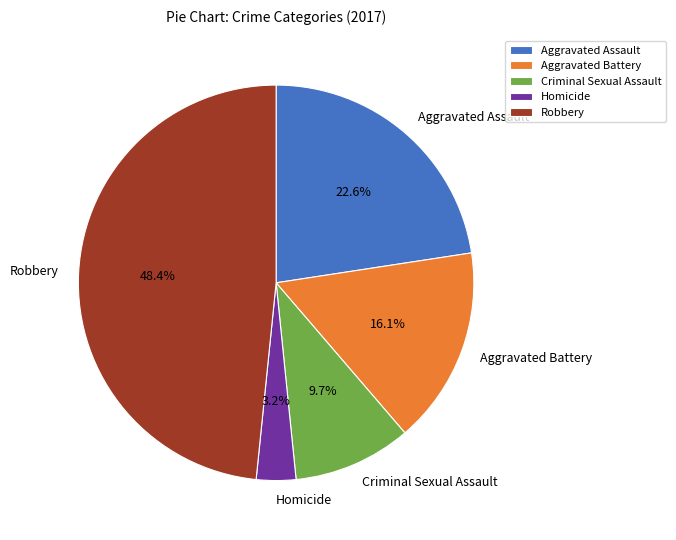

Approximately how many times larger is the value at Aggravated Assault compared to Aggravated Battery?

1.4